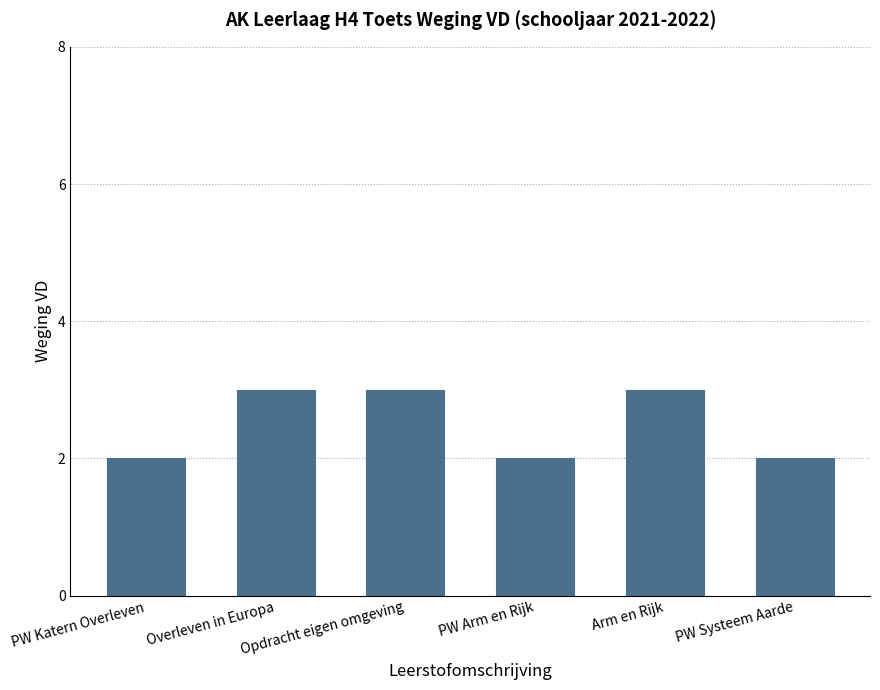

What is the change in value from PW Katern Overleven to Arm en Rijk?

+1